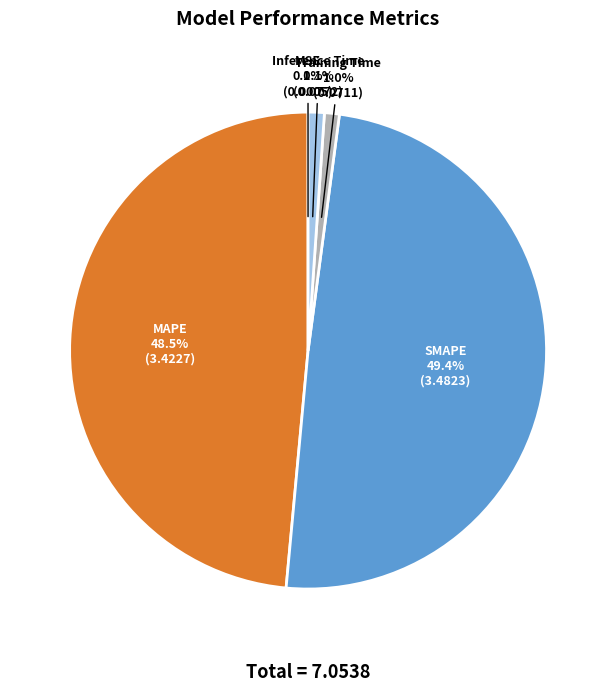

Between MAPE and Inference Time, which is larger?

MAPE